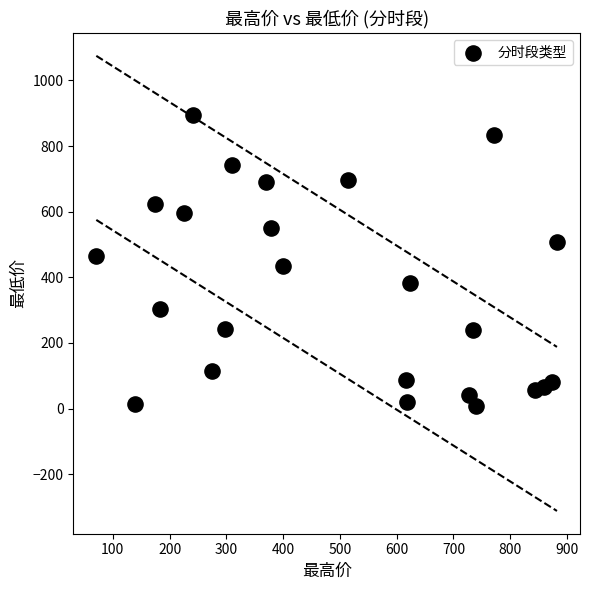

What is the range of Y values (max minus min)?

887.1